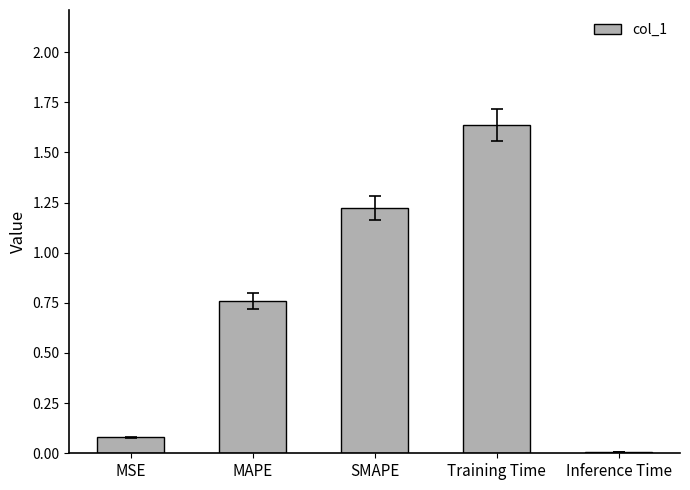

What is the change in value from MSE to SMAPE?

+1.1